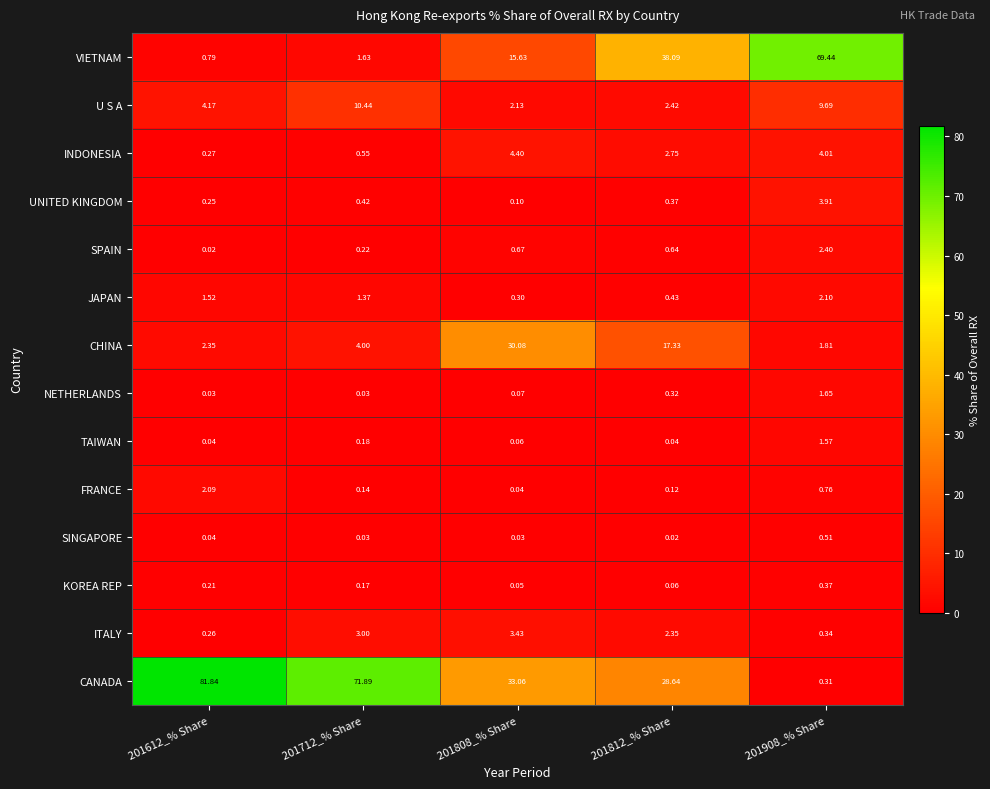

Rank the series by their maximum value, from lowest to highest.

KOREA REP, SINGAPORE, TAIWAN, NETHERLANDS, FRANCE, JAPAN, SPAIN, ITALY, UNITED KINGDOM, INDONESIA, U S A, CHINA, VIETNAM, CANADA